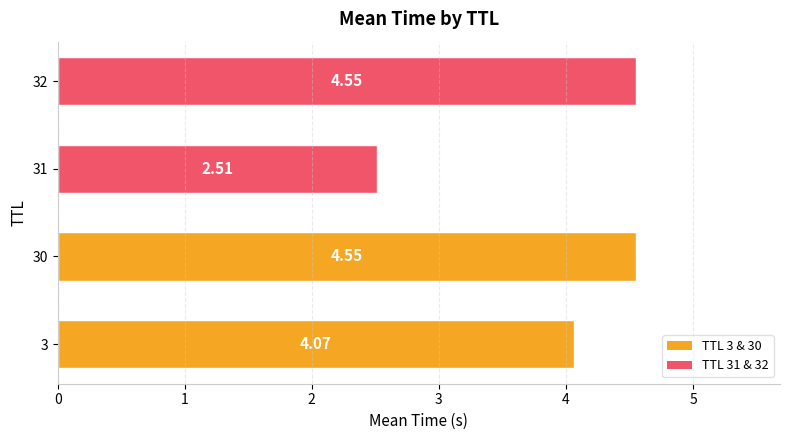

What is the ratio of the value at 30 to the value at 32?

1.0